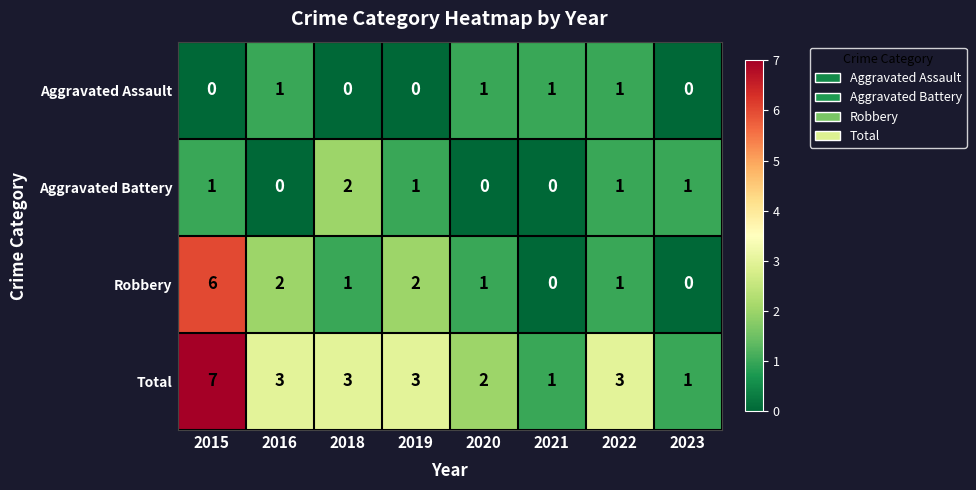

How many Aggravated Assault values are between 0 and 1?

8